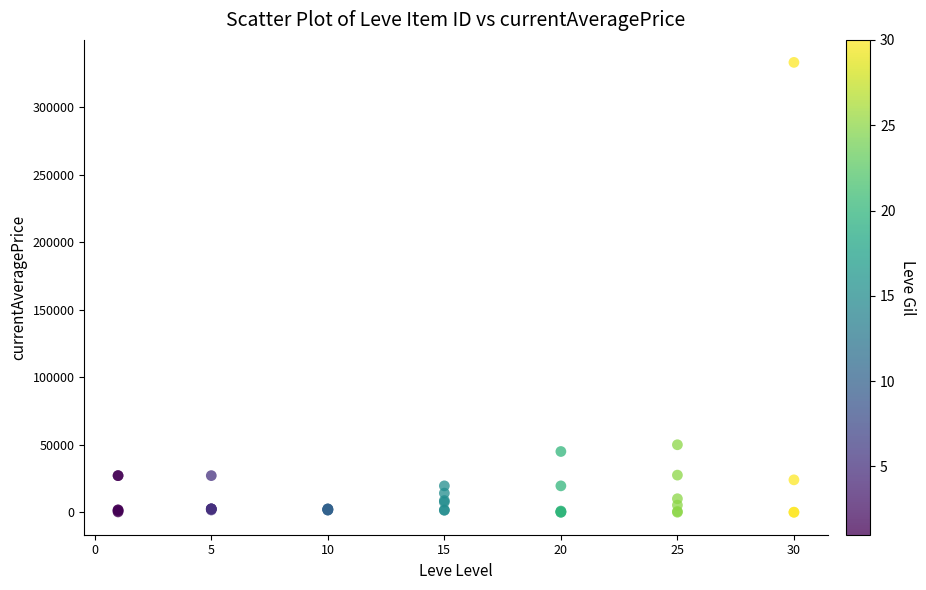

What Y value in the scatter plot is closest to 166666?

50000